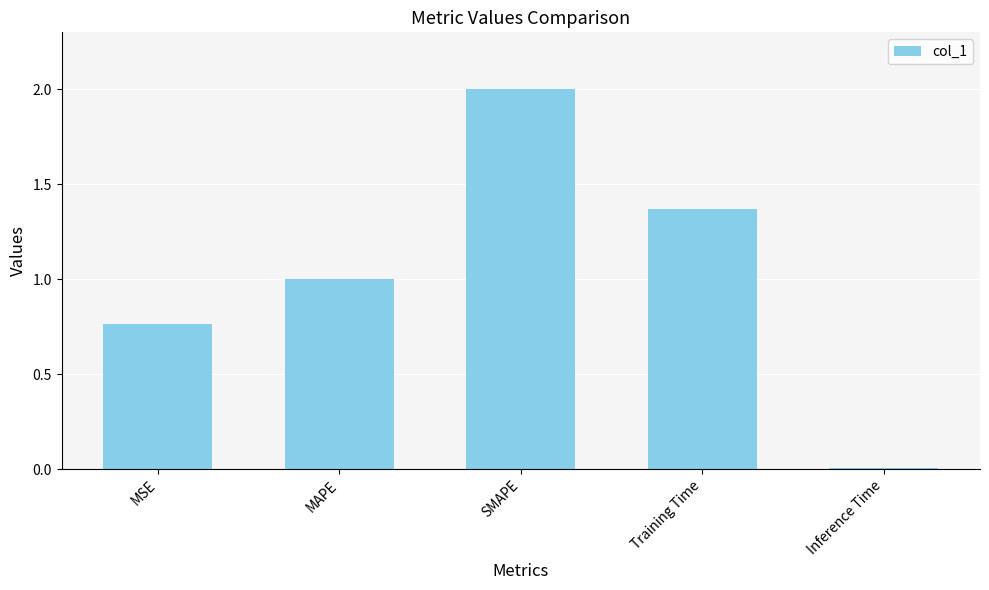

The chart shows a value of 2.0 at SMAPE. True or false?

True